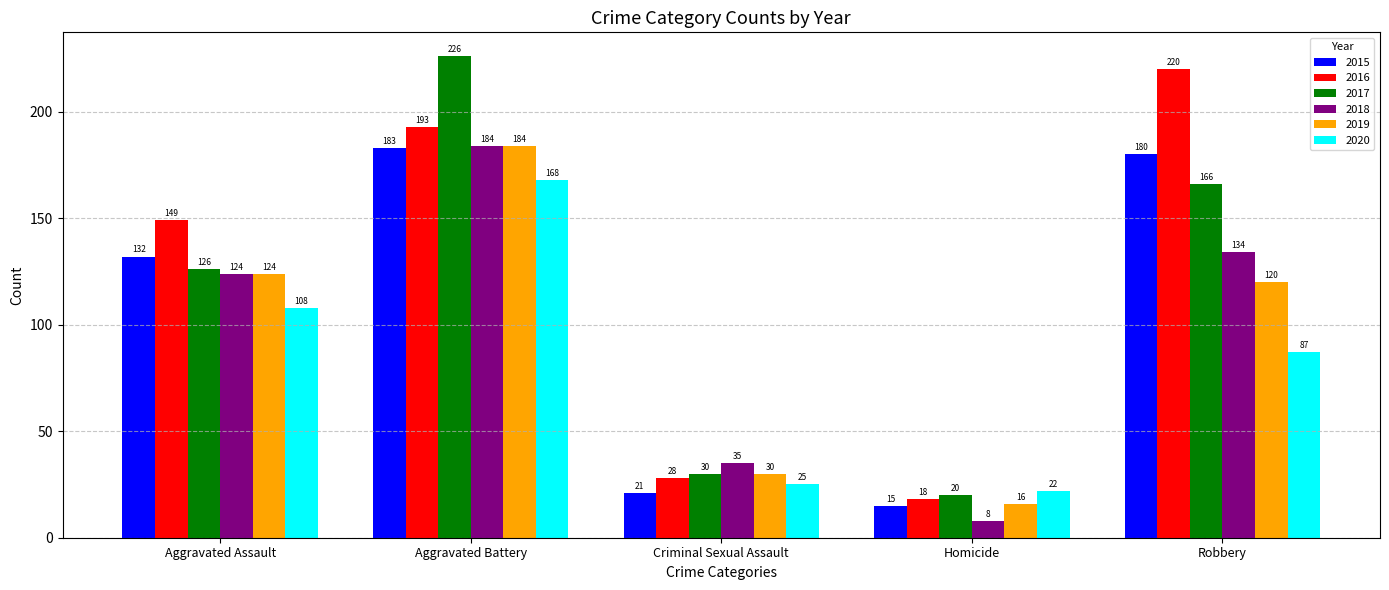

How many categories are shown in the chart?

5